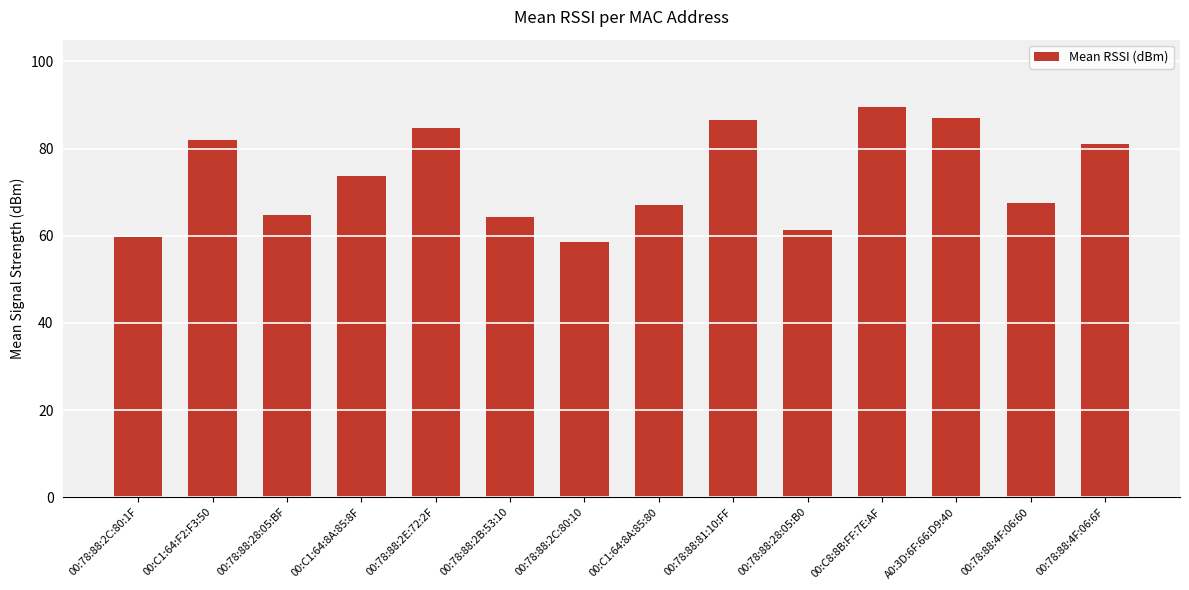

Count the number of categories in the chart.

14